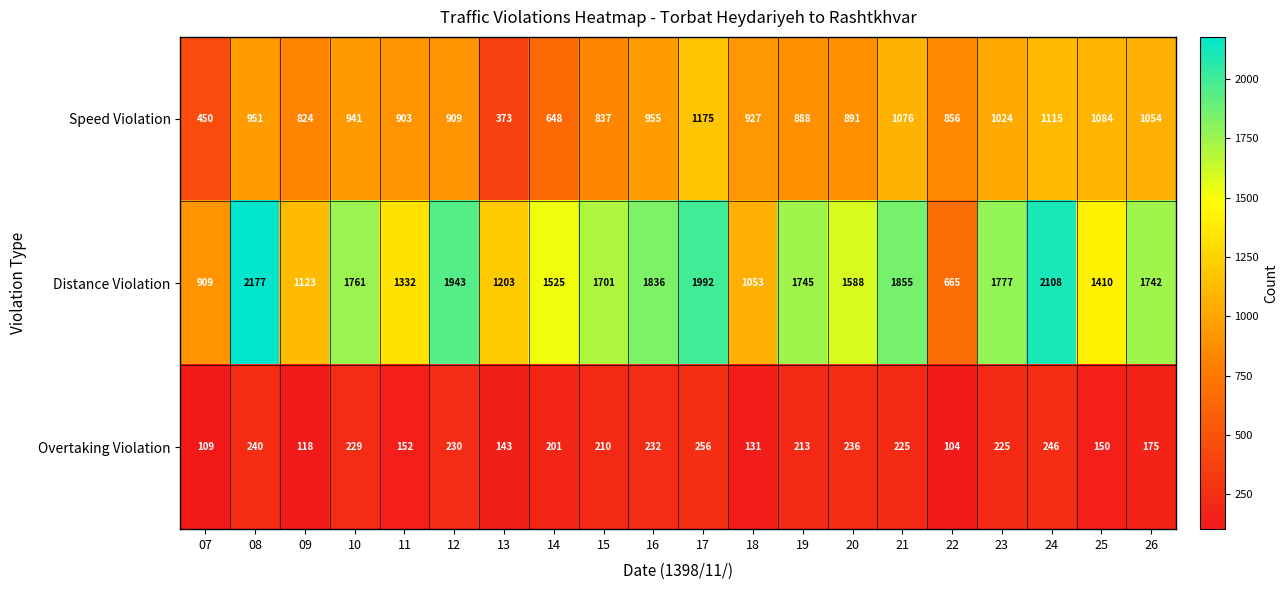

What is the sum of all Overtaking Violation values?

3825